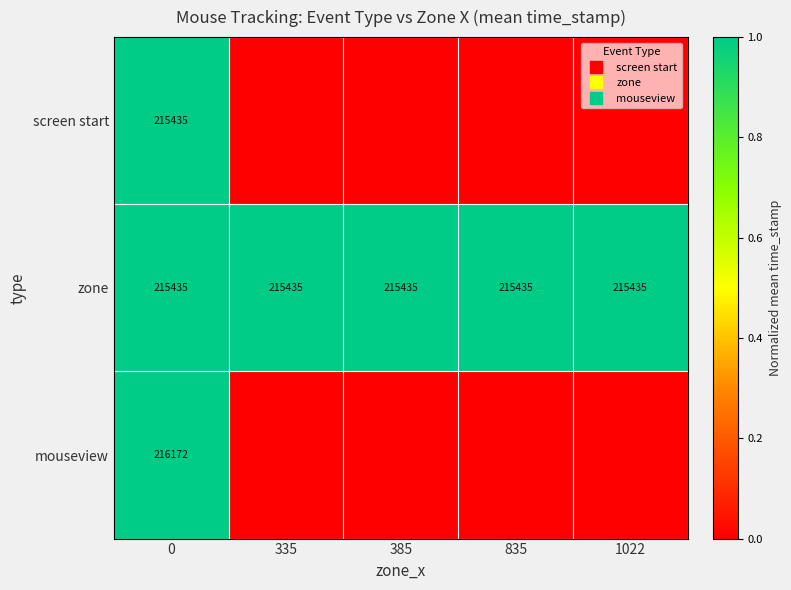

At how many categories does at least one series exceed 0?

5